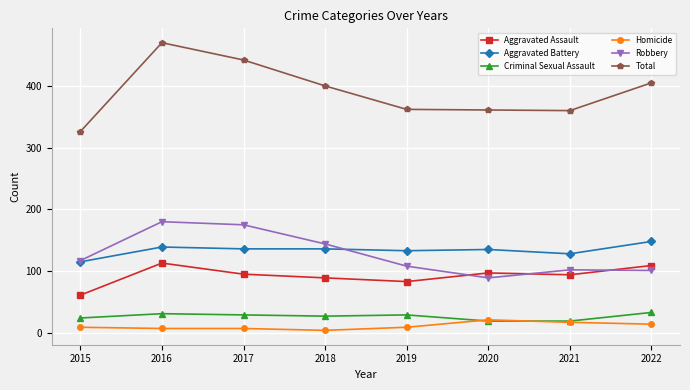

Rank the series by their maximum value, from highest to lowest.

Total, Robbery, Aggravated Battery, Aggravated Assault, Criminal Sexual Assault, Homicide